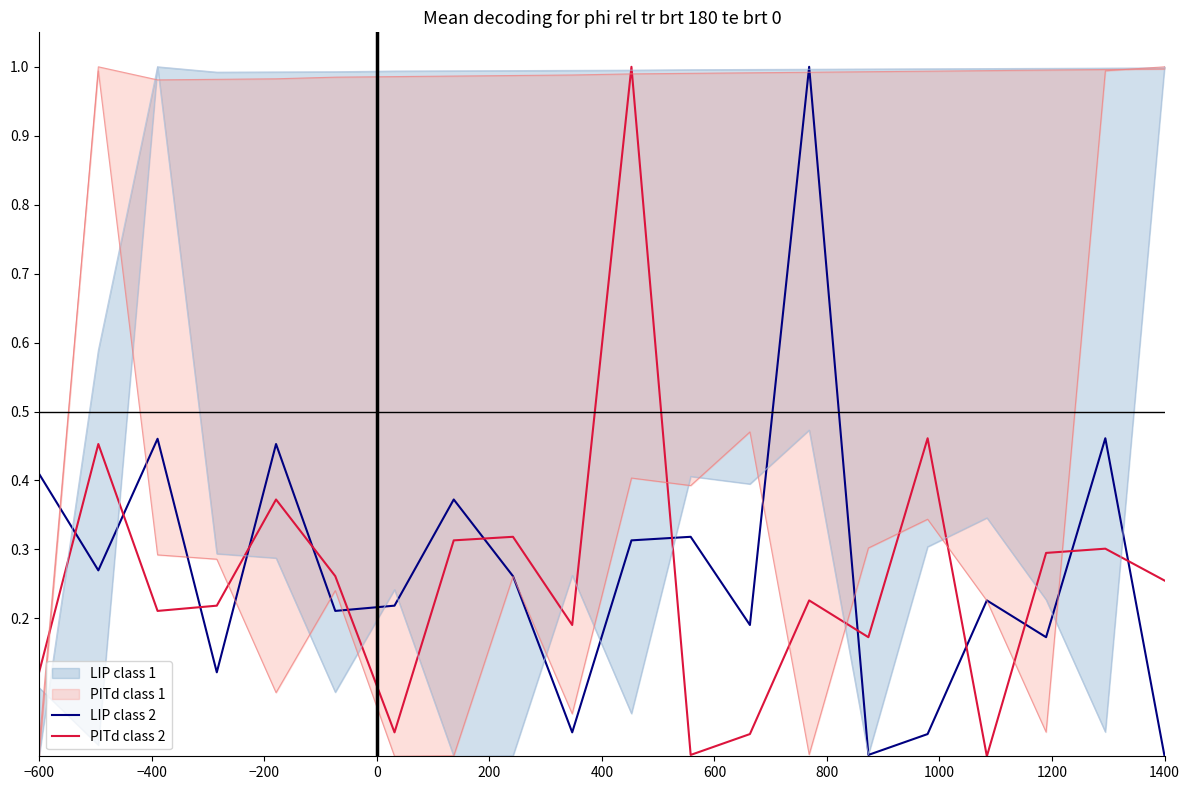

True or false: PITd class 2 and LIP class 2 intersect in this chart.

True